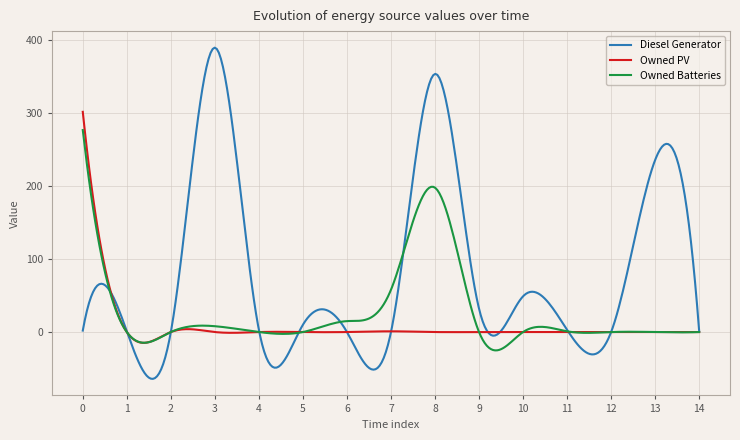

Which series has the largest total across all categories?

Diesel Generator